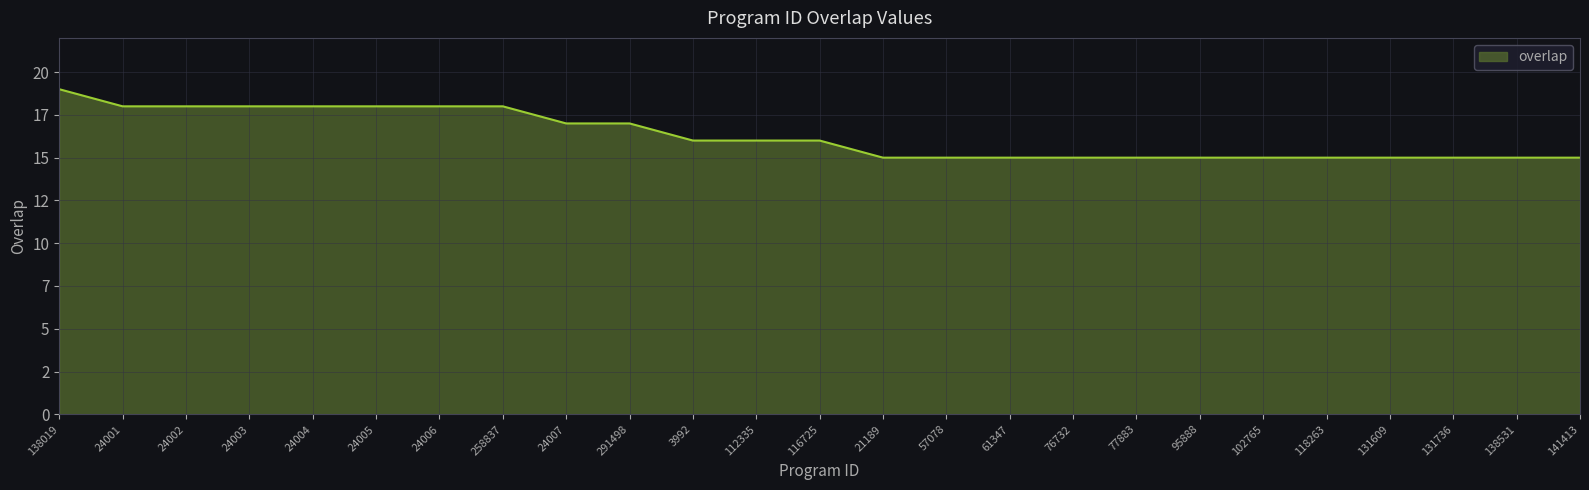

Does the chart display data point markers on the line(s)?

No